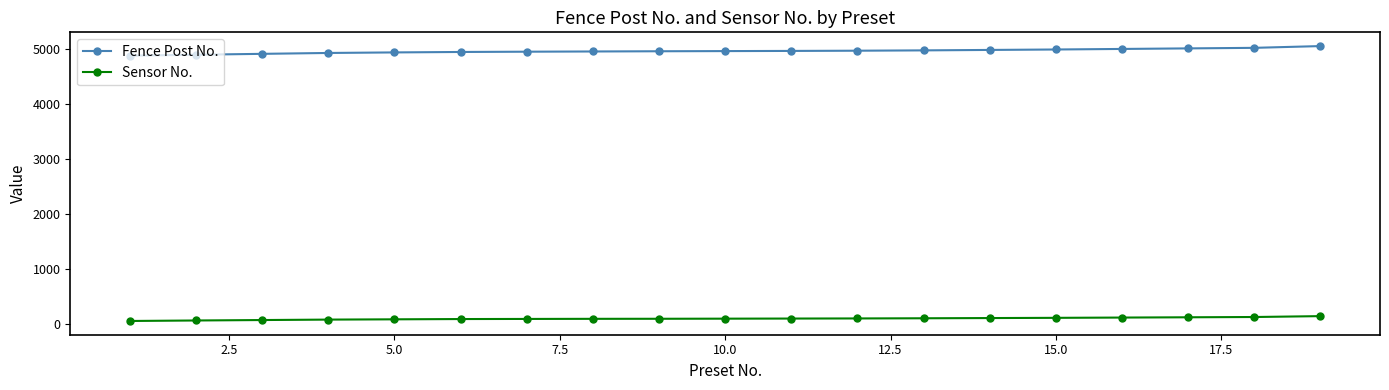

What is the lowest value of the Fence Post No. series?

4877